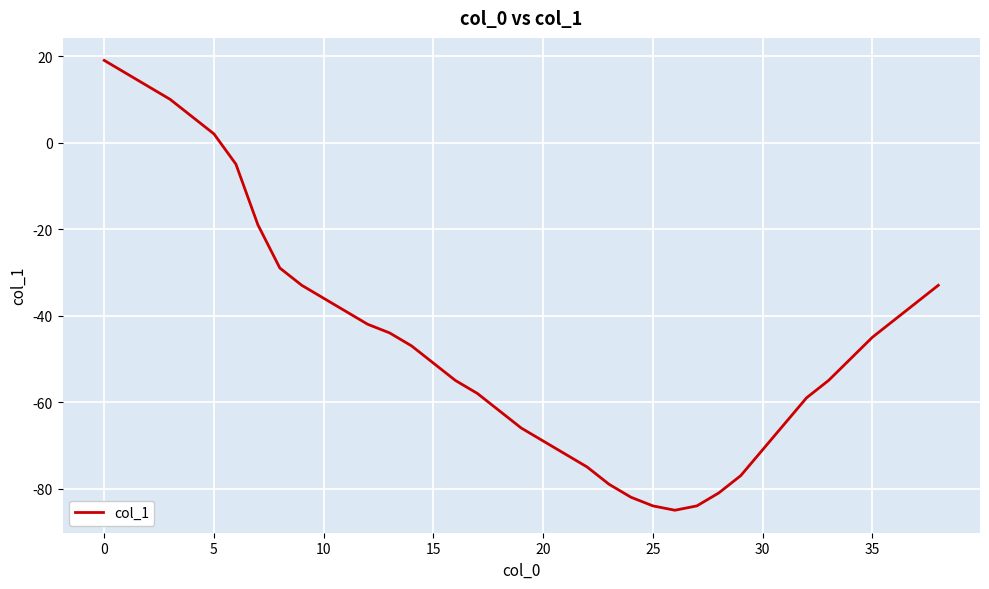

What is the smallest value displayed?

-85